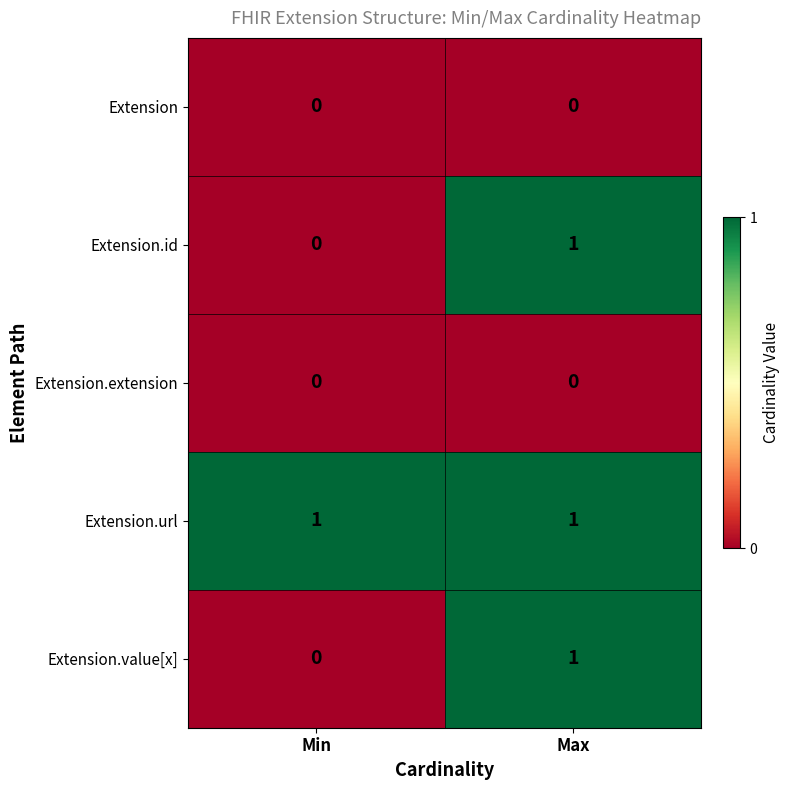

The value of Extension.url at Min is 2. True or false?

False